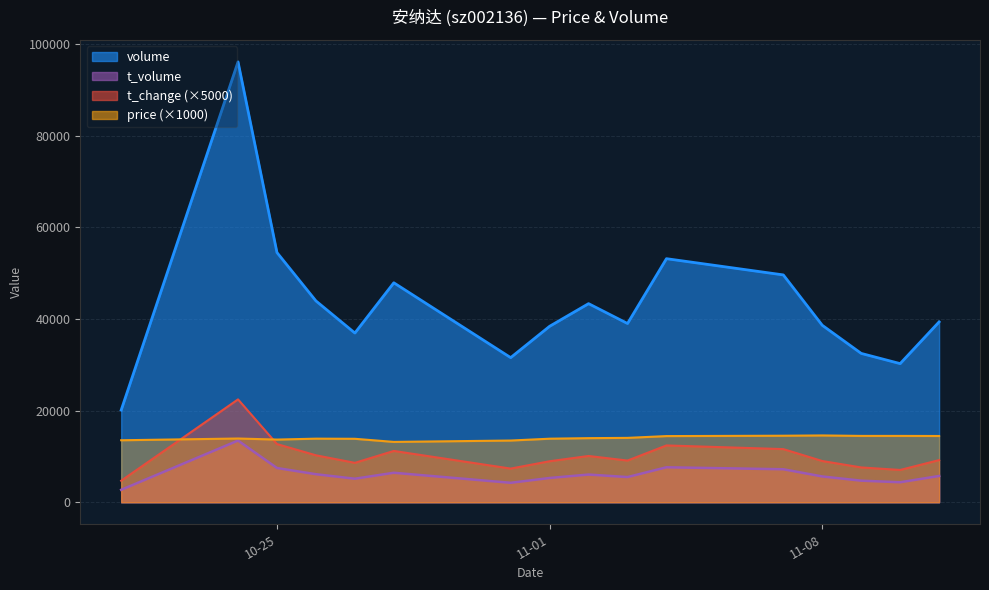

What is the smallest value displayed?

2716.0